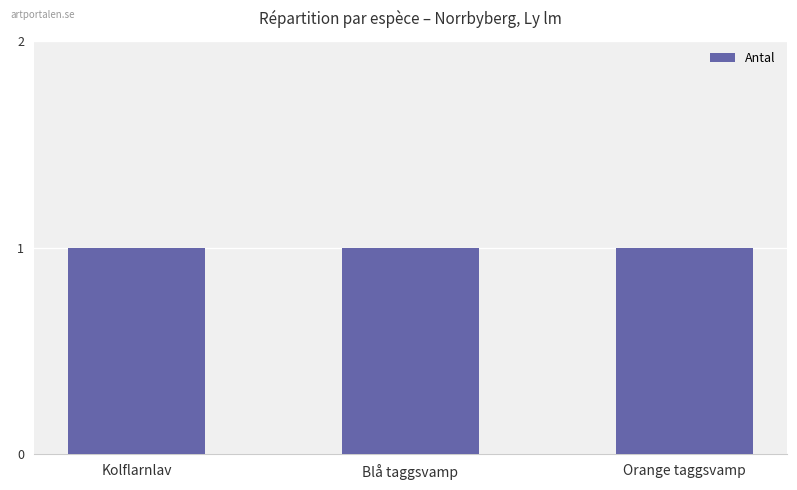

What is the smallest value displayed?

1